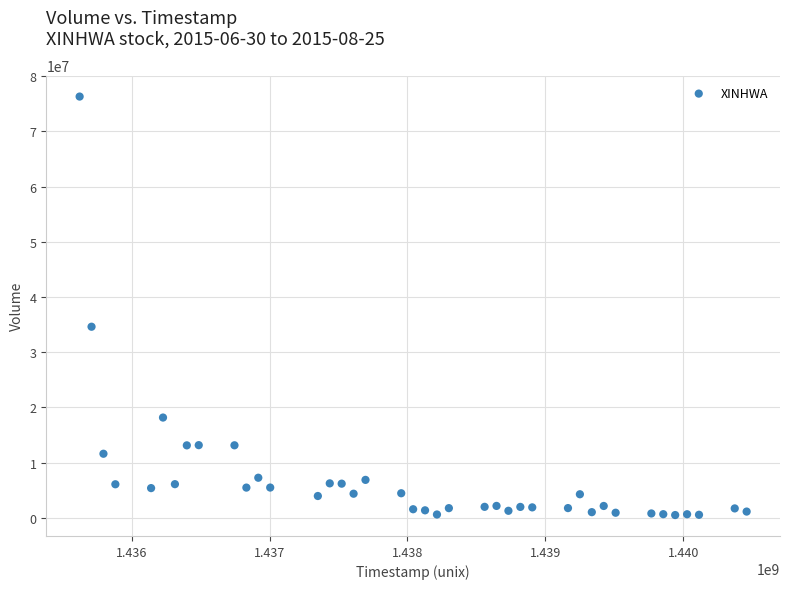

What Y value in the scatter plot is closest to 38403200?

34610900